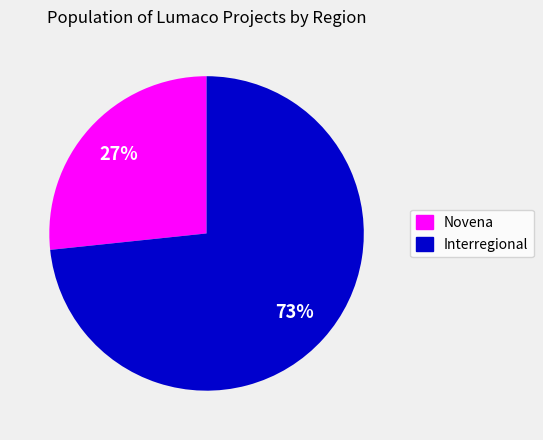

Does Novena represent more than half of the total?

No